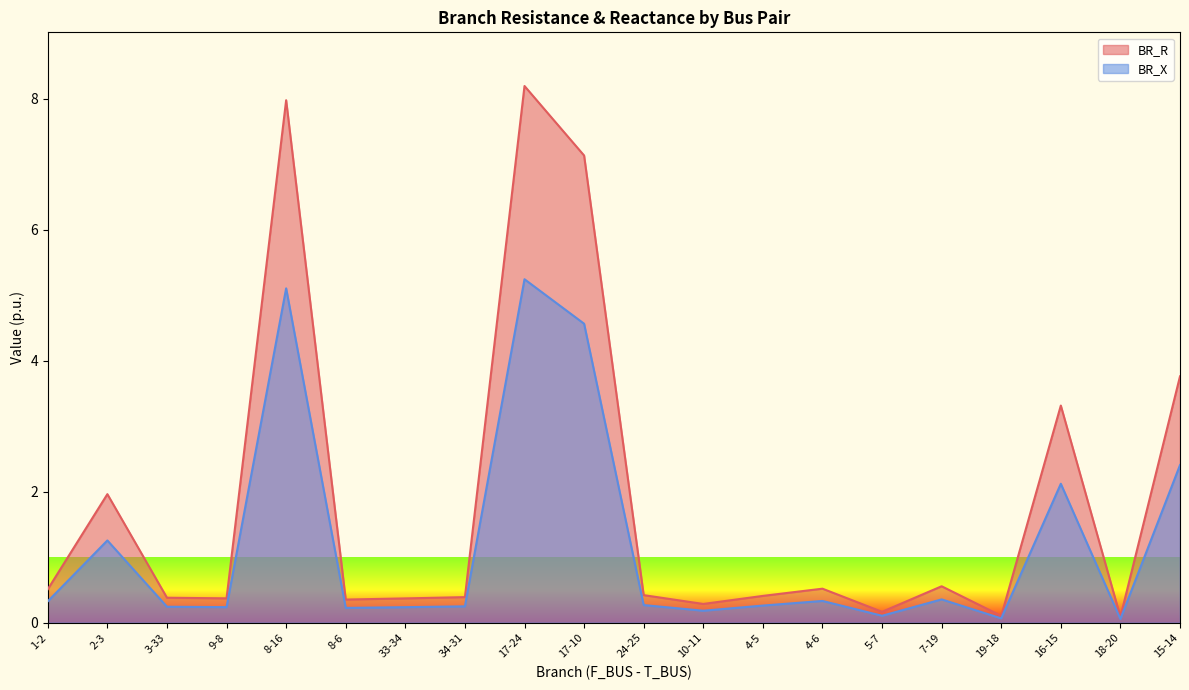

Which series has the largest range (max minus min)?

BR_R